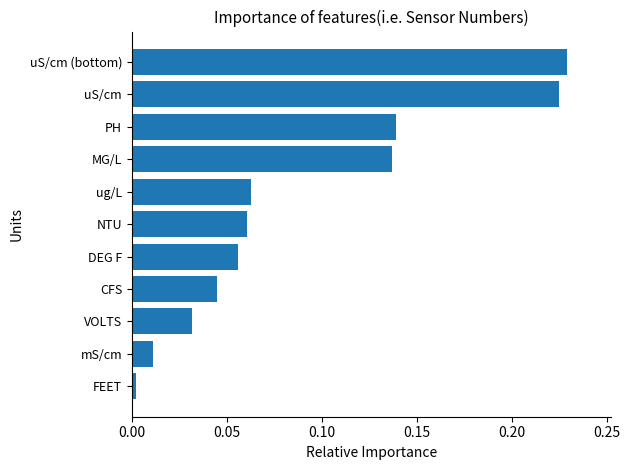

Count the number of categories in the chart.

11